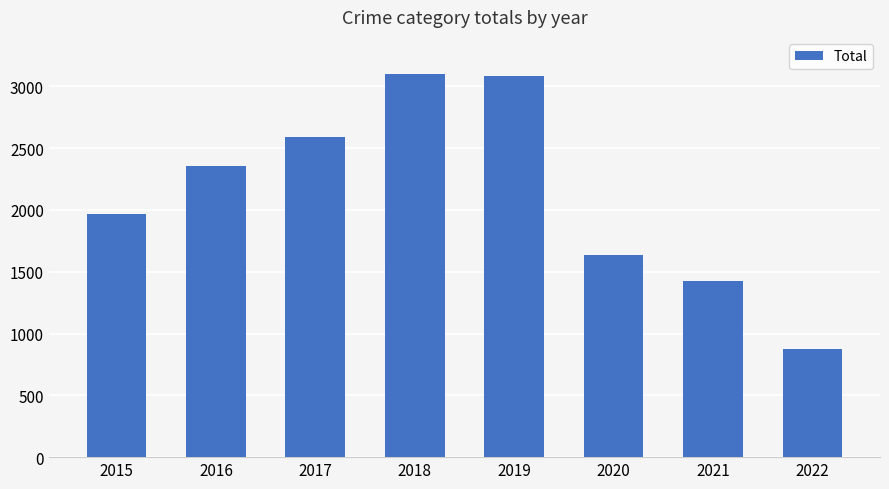

Is it true that the value at 2021 is 647?

False